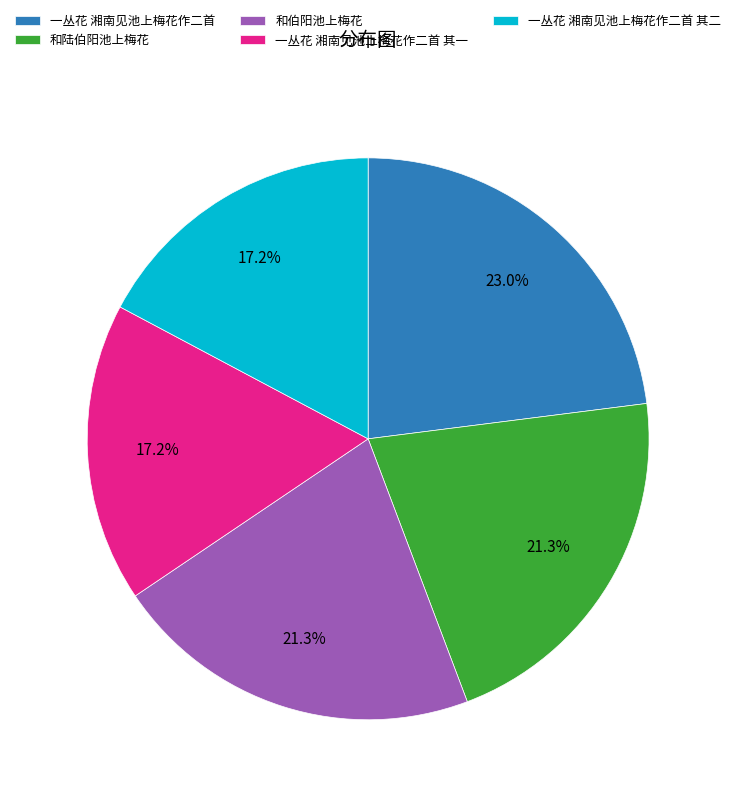

To the nearest percent, what portion does 一丛花 湘南见池上梅花作二首 represent?

23%